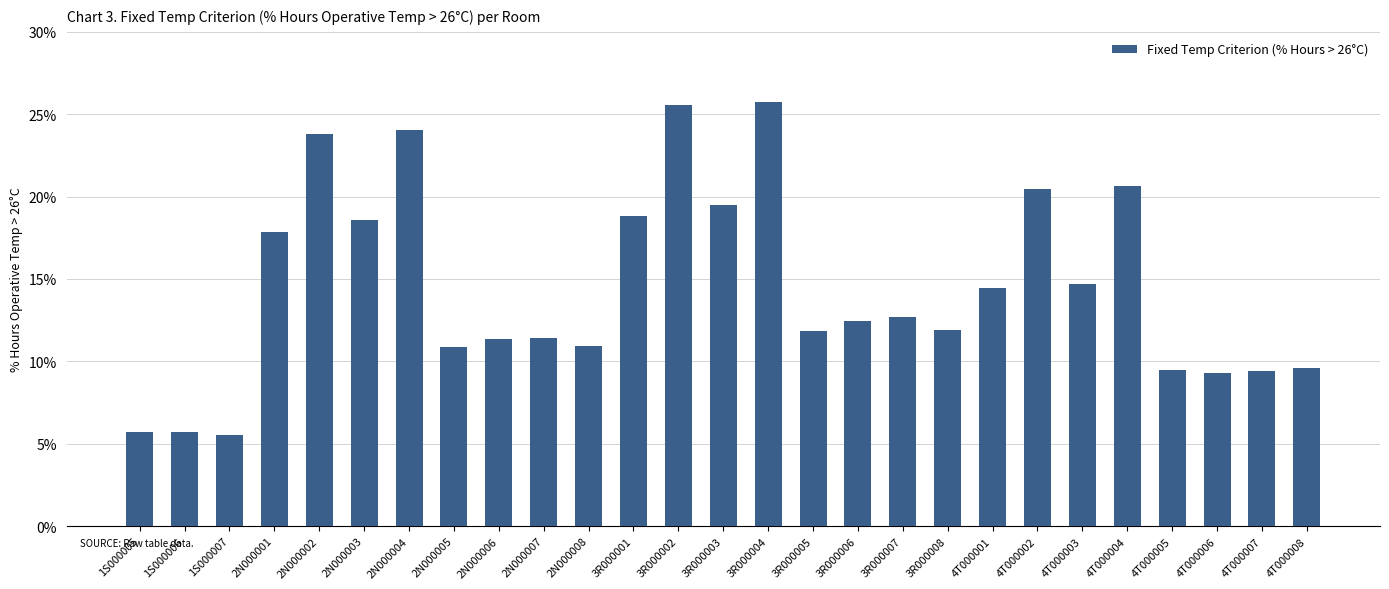

Is it true that the value at 3R000008 is 19.3?

False